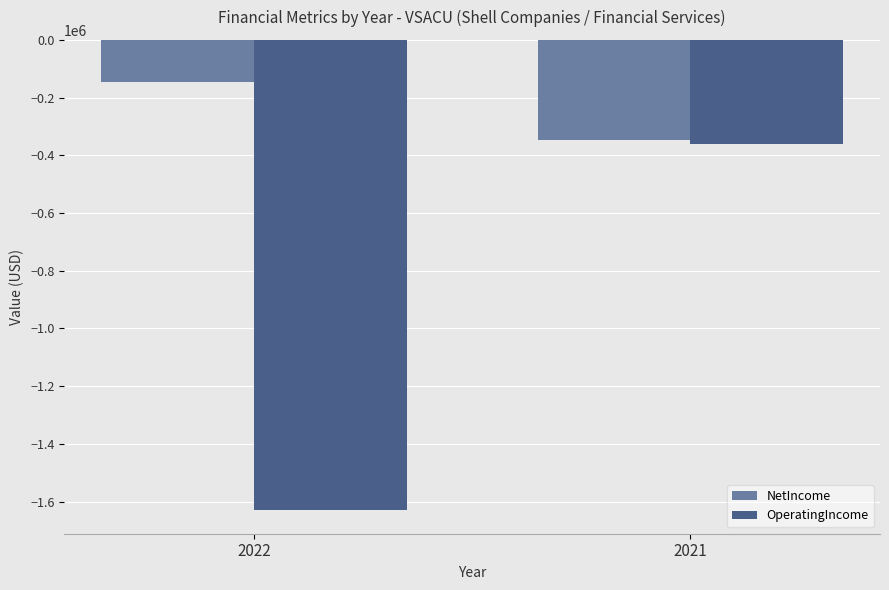

Reading left to right, list all the values displayed in this chart.

NetIncome: 2022=-147396	2021=-345685
OperatingIncome: 2022=-1629676	2021=-360951